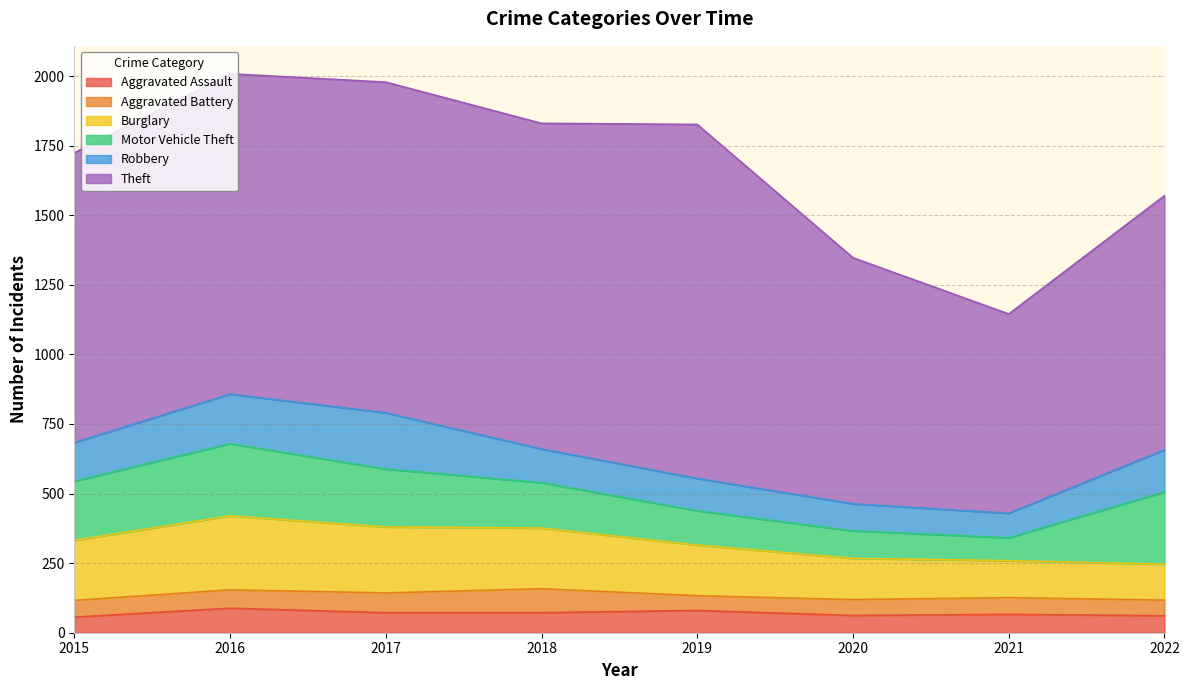

Which series has the largest total across all categories?

Theft